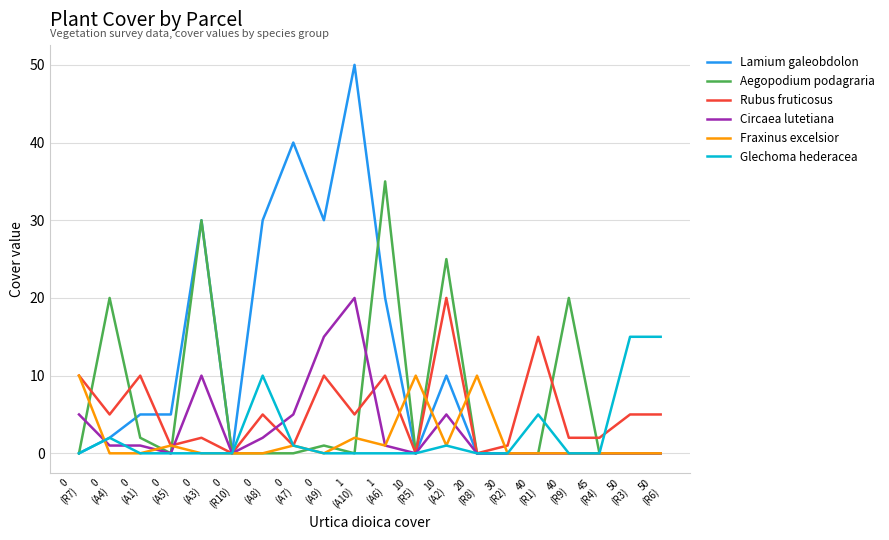

What is the highest value of the Circaea lutetiana series?

20